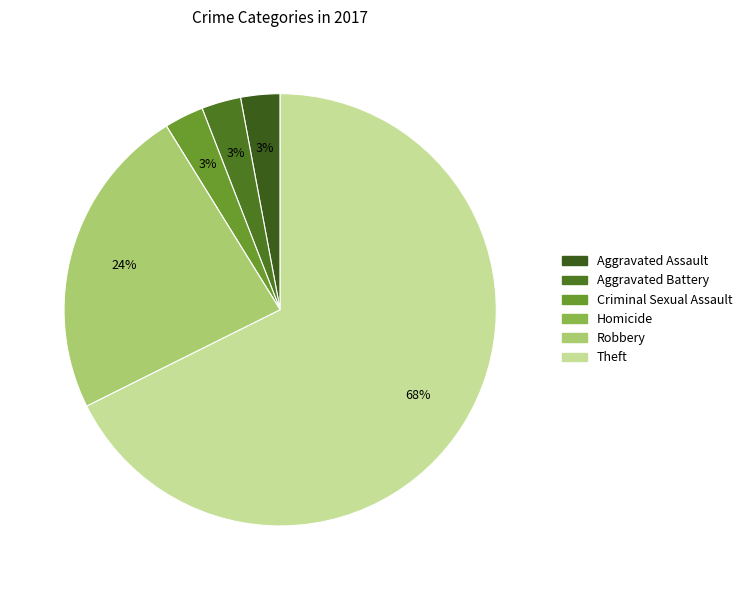

Approximately how many times larger is the value at Aggravated Battery compared to Criminal Sexual Assault?

1.0